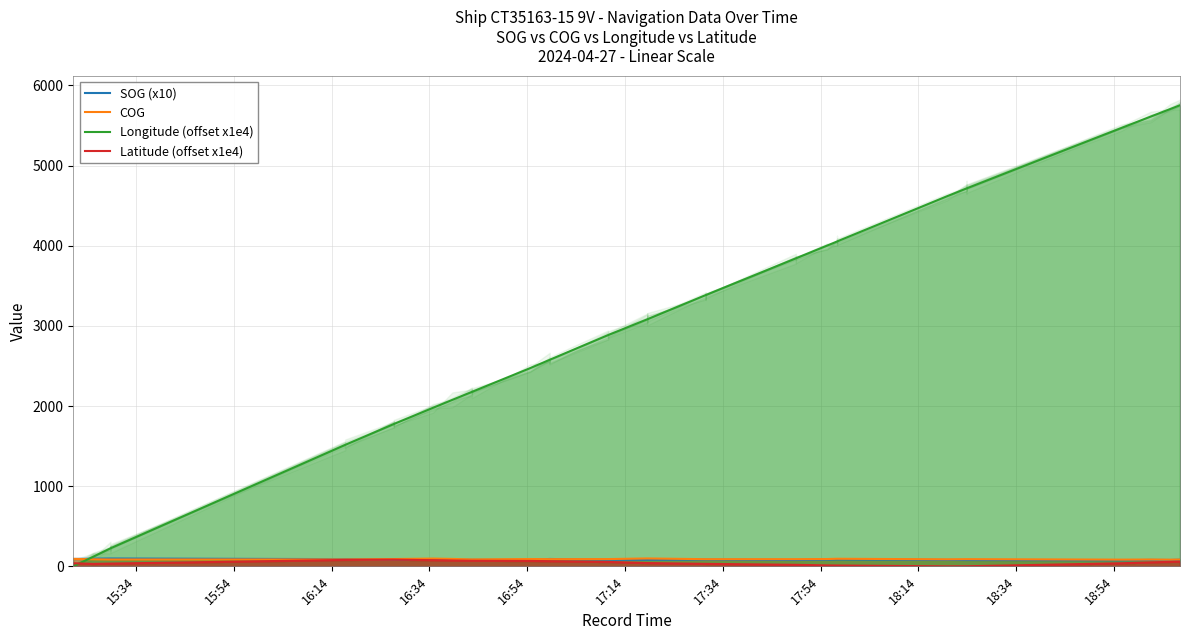

Which series has the largest range (max minus min)?

Longitude (offset x1e4)